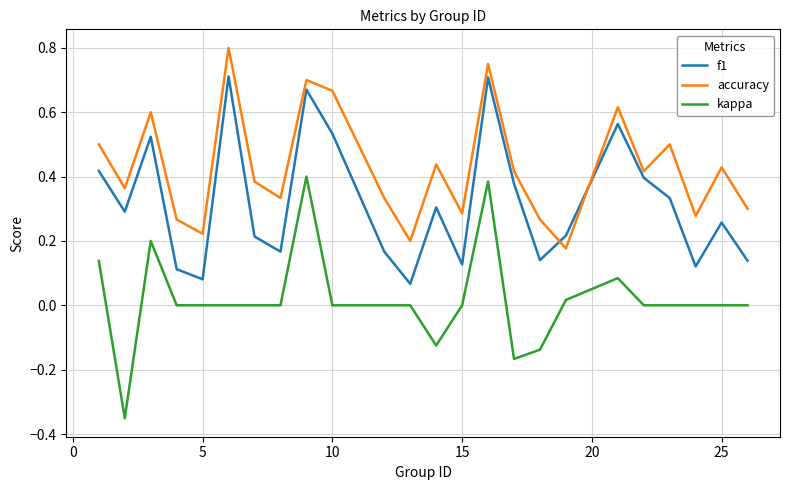

Rank the series by their maximum value, from lowest to highest.

kappa, f1, accuracy